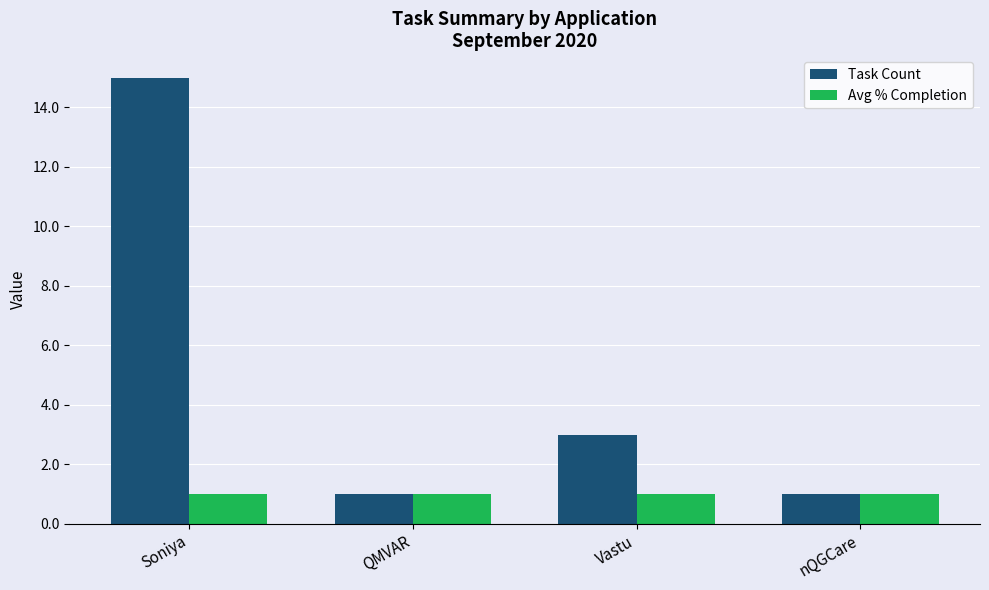

How many bars are there in total?

8